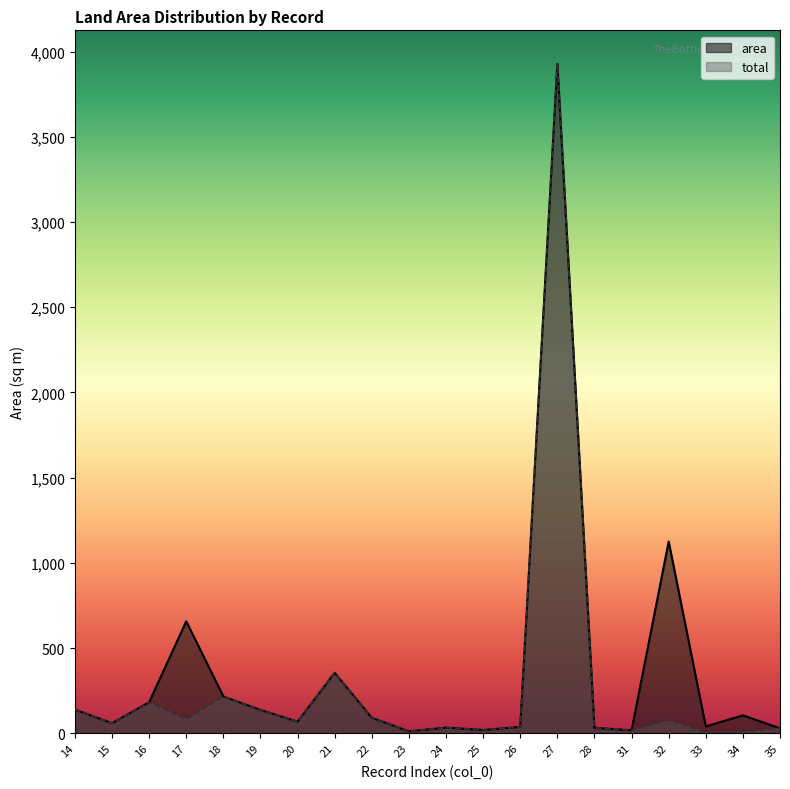

What is the value of the total point at the 16th from the left?

17.0